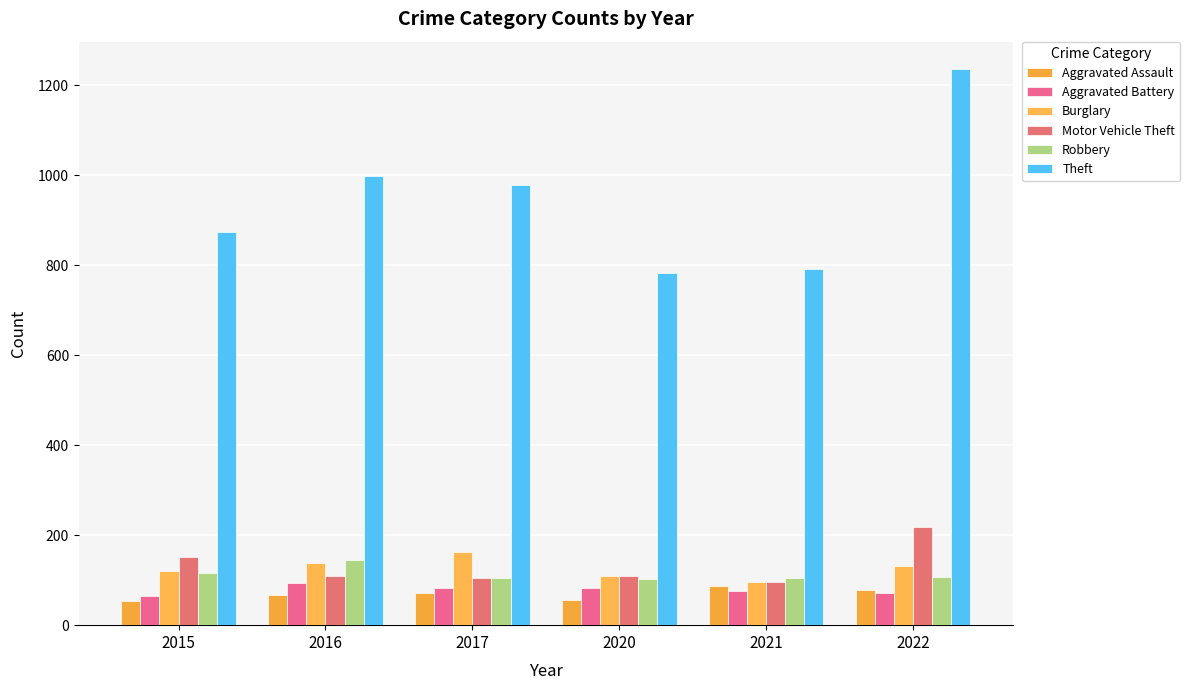

How many groups of bars are there?

6